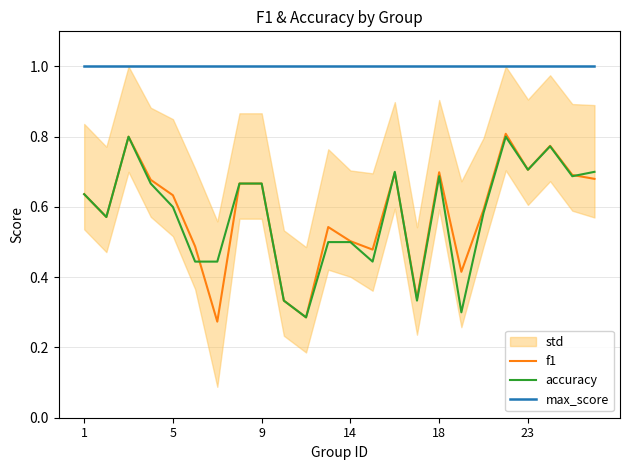

How many lines are shown in the chart?

3